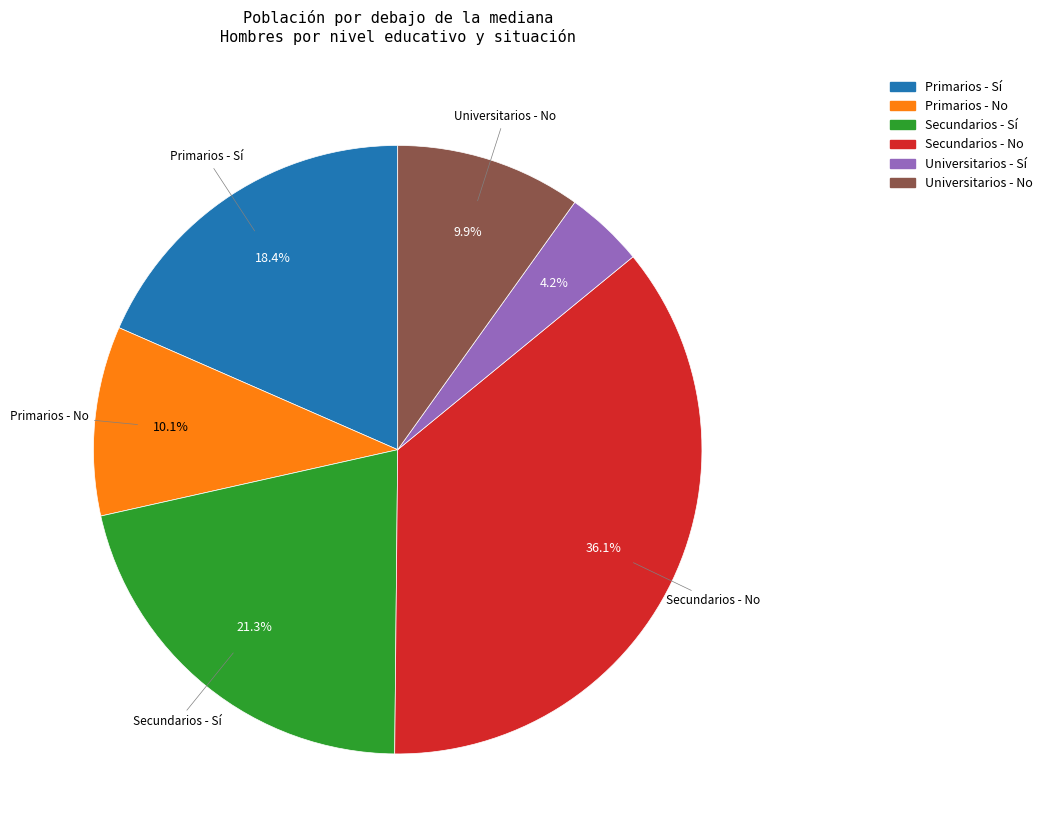

What percentage is the Universitarios - No slice, to the nearest percent?

10%